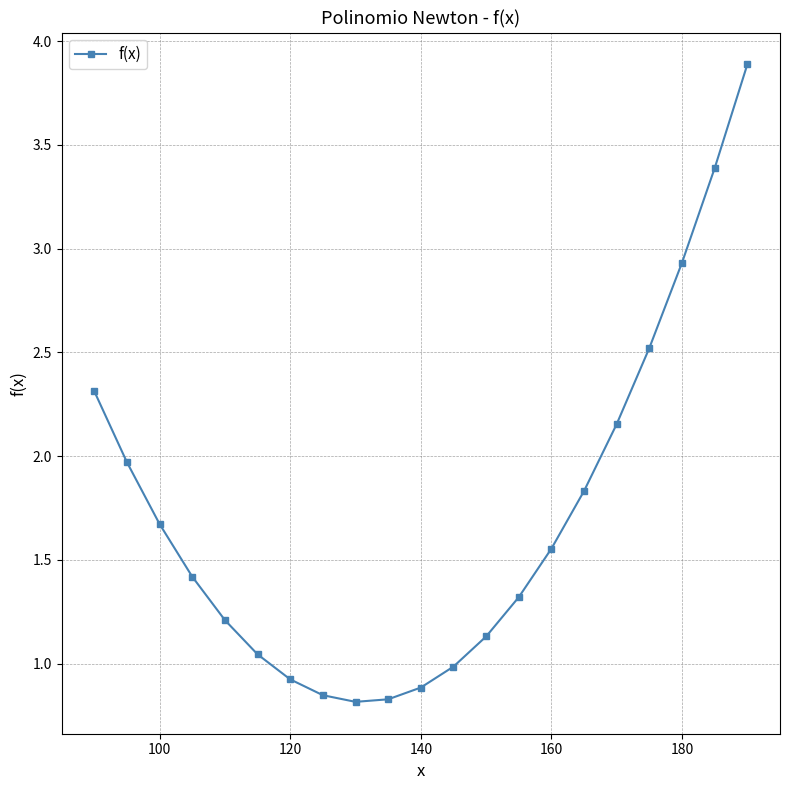

What is the sum of all values?

35.6